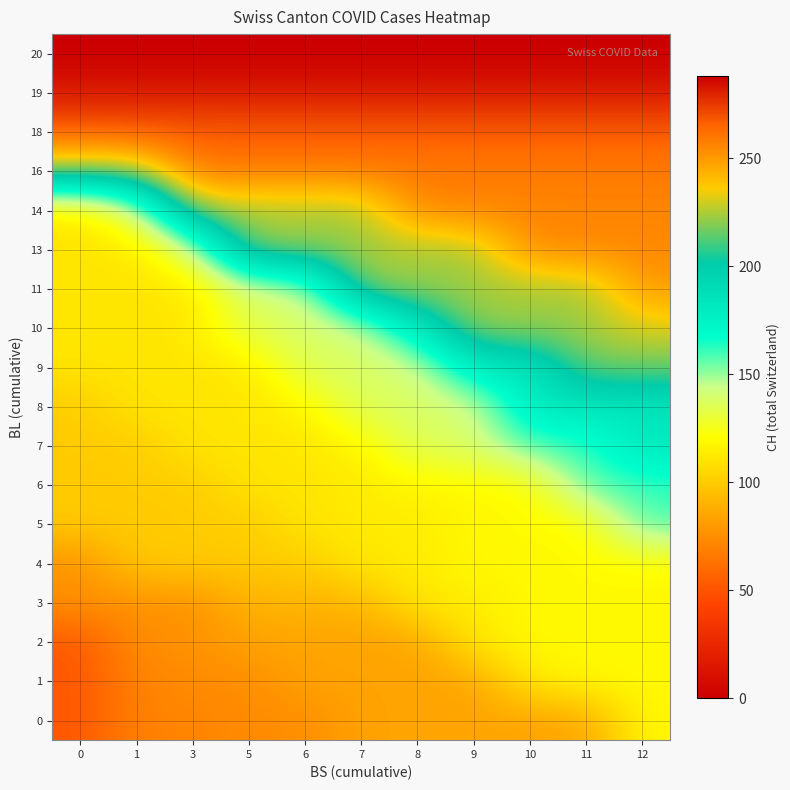

Which has a higher value, 5 or 1?

5